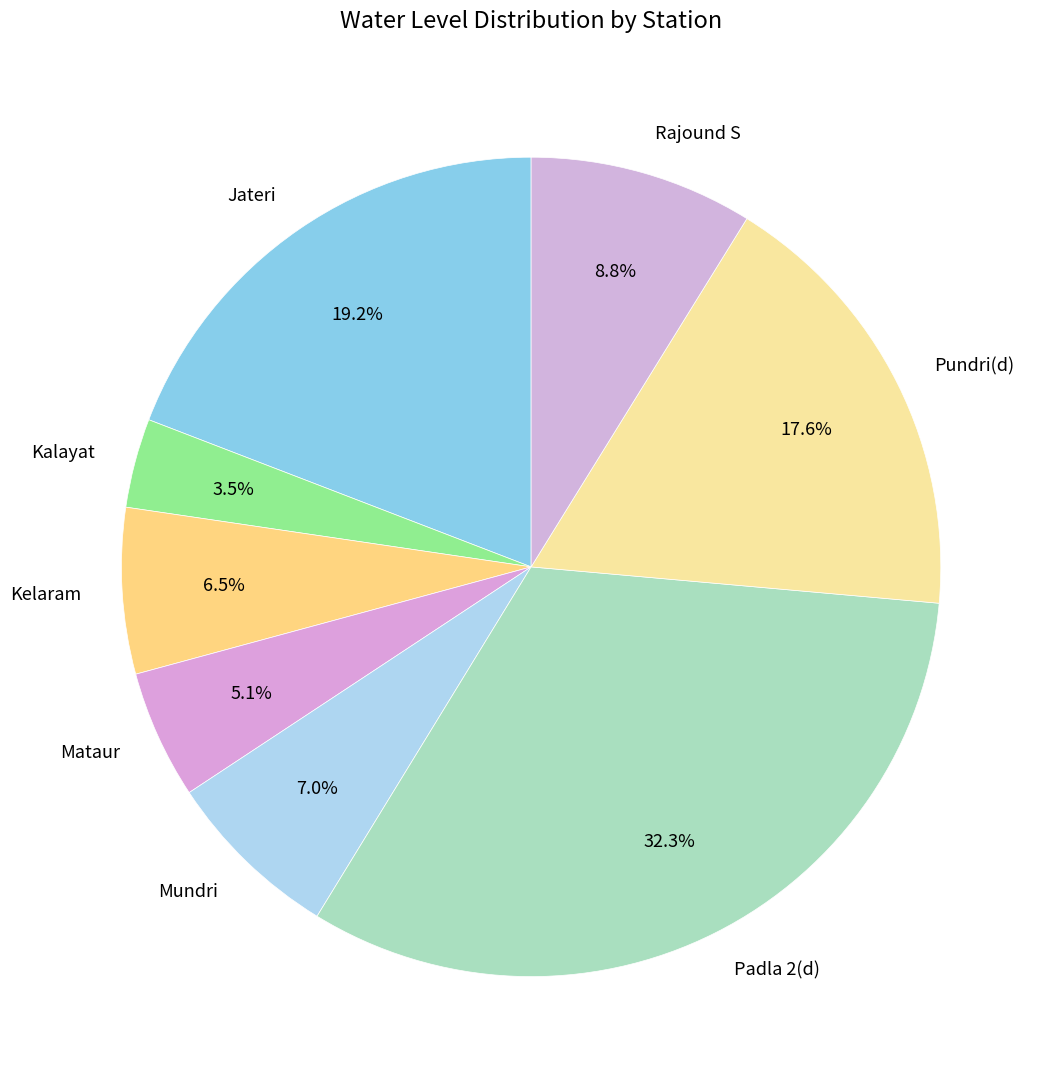

Is there a majority slice in this chart?

No